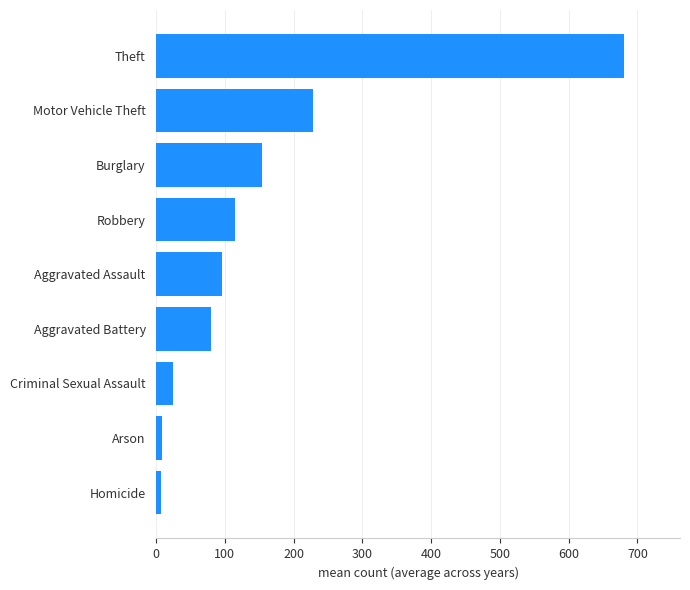

What is the greatest value displayed?

680.3